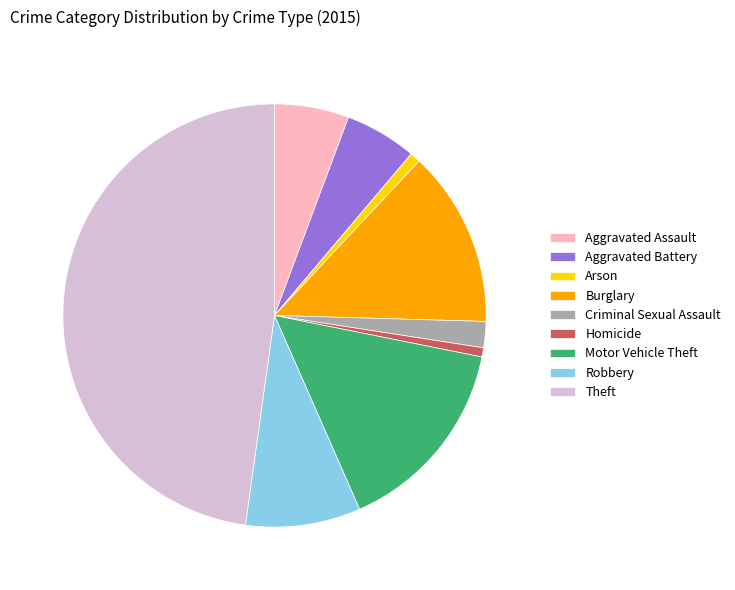

Does Arson represent more than half of the total?

No